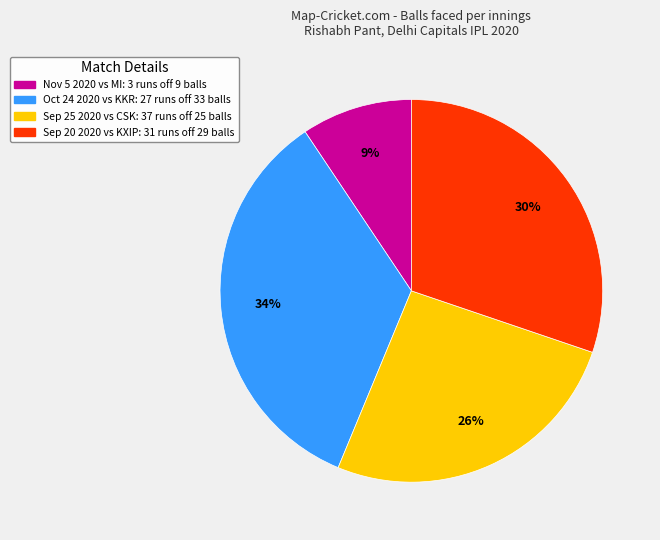

To the nearest percent, what is the difference between the largest and smallest slice percentages?

25%